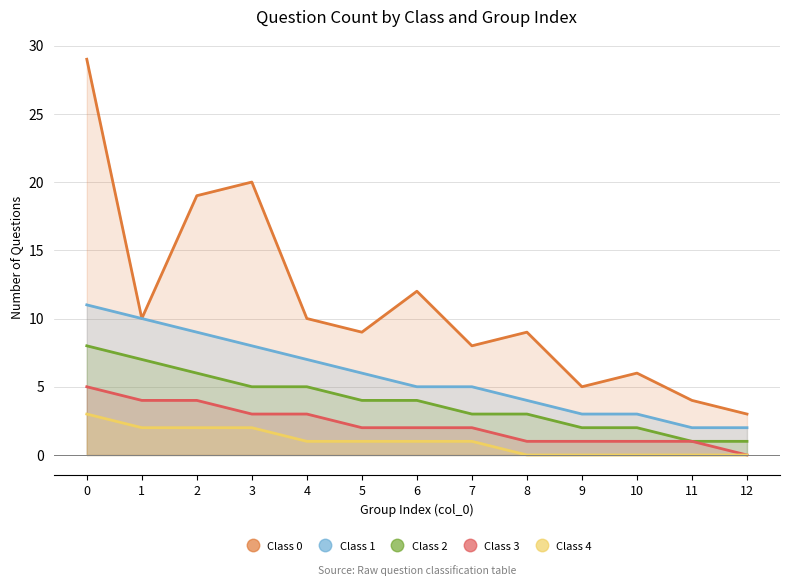

Reading left to right, transcribe all the data shown in this chart.

Class 0: 29	10	19	20	10	9	12	8	9	5	6	4	3
Class 1: 11	10	9	8	7	6	5	5	4	3	3	2	2
Class 2: 8	7	6	5	5	4	4	3	3	2	2	1	1
Class 3: 5	4	4	3	3	2	2	2	1	1	1	1	0
Class 4: 3	2	2	2	1	1	1	1	0	0	0	0	0